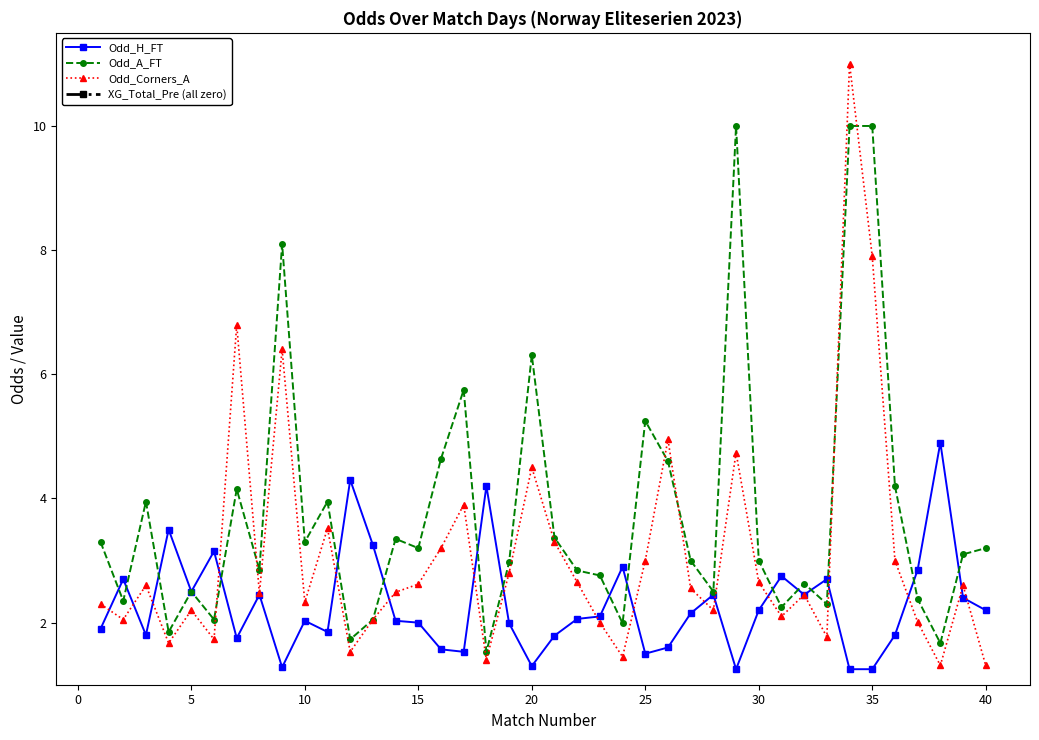

In Odd_Corners_A, how many points are lower than both neighbors (excluding endpoints)?

12